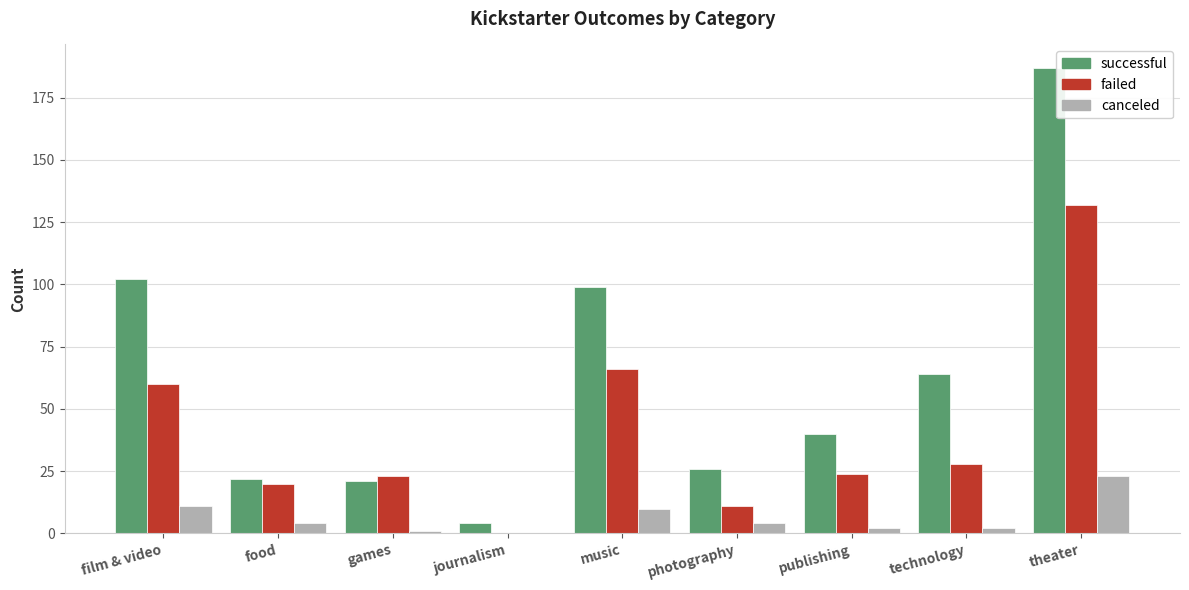

Reading left to right, list all the values displayed in this chart.

successful: film & video=102	food=22	games=21	journalism=4	music=99	photography=26	publishing=40	technology=64	theater=187
failed: film & video=60	food=20	games=23	journalism=0	music=66	photography=11	publishing=24	technology=28	theater=132
canceled: film & video=11	food=4	games=1	journalism=0	music=10	photography=4	publishing=2	technology=2	theater=23